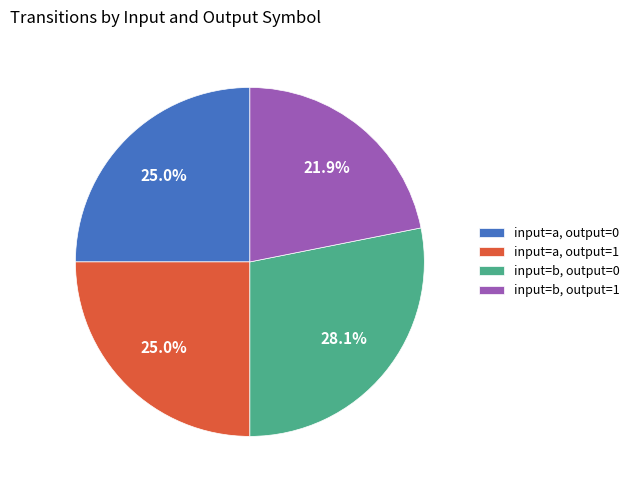

What percentage do input=a, output=0 and input=b, output=1 together represent?

46.9%